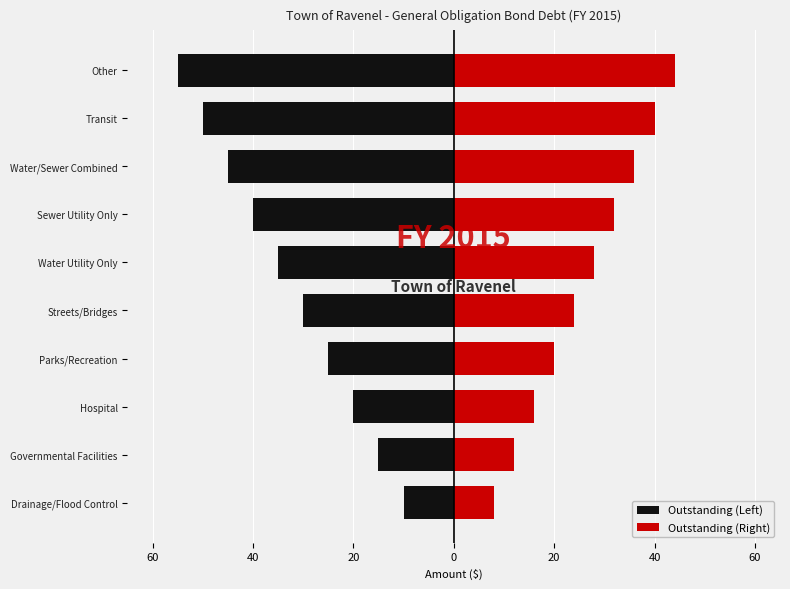

What value does the Outstanding (Right) series have at Streets/Bridges, to the nearest 10?

20